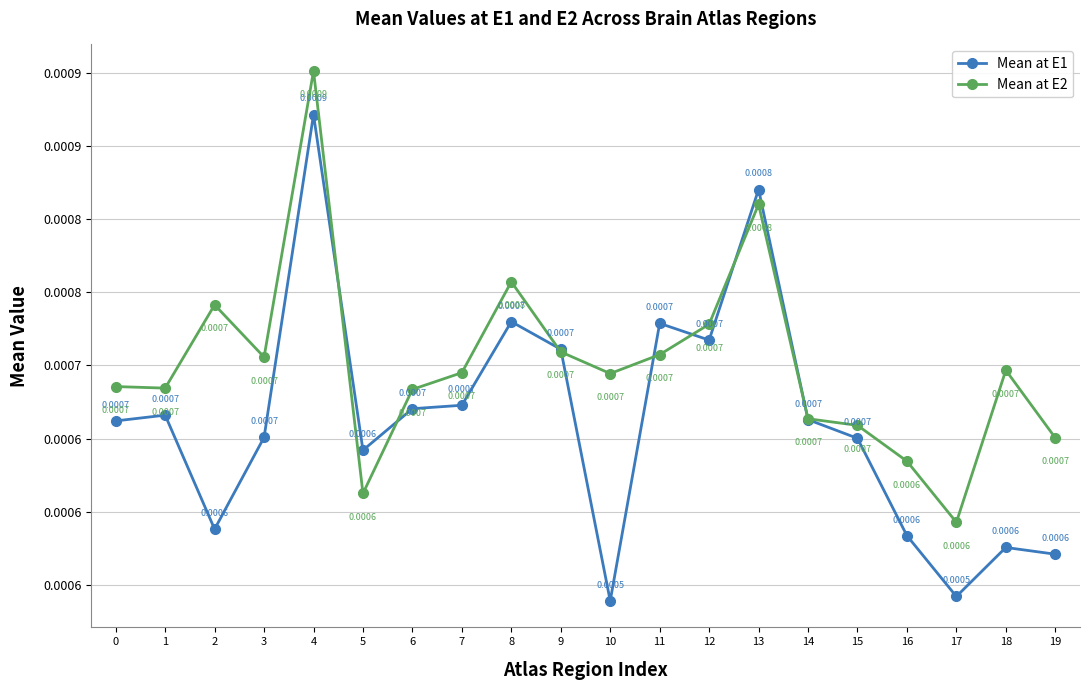

What are all the series names shown in the legend?

Mean at E1, Mean at E2